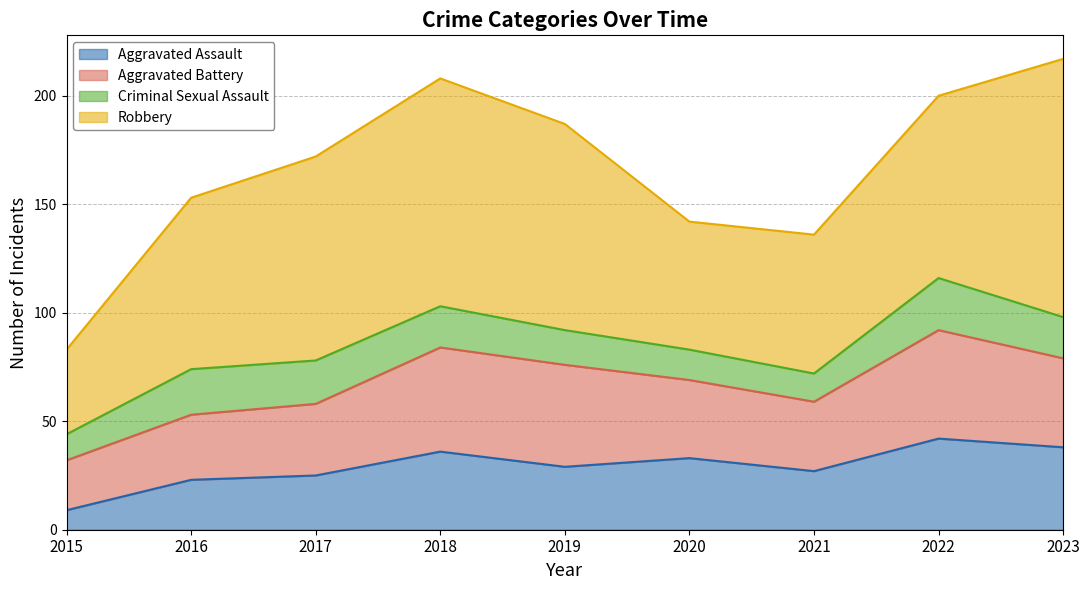

Which label corresponds to the smallest value in the chart?

2015